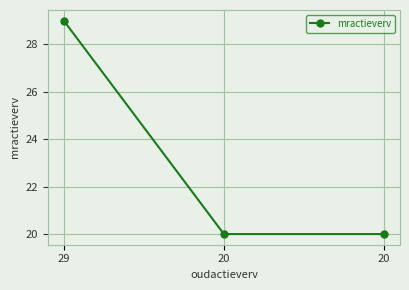

What is the value of the 1st point from the left?

29